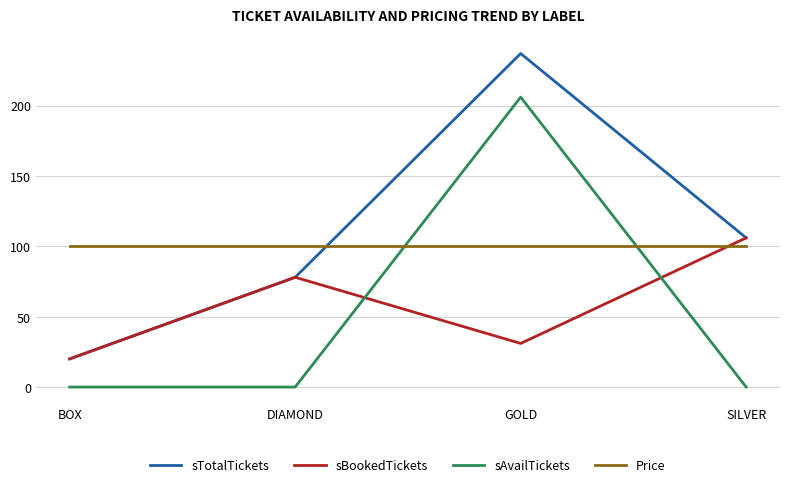

Where is the first local maximum for sAvailTickets?

GOLD